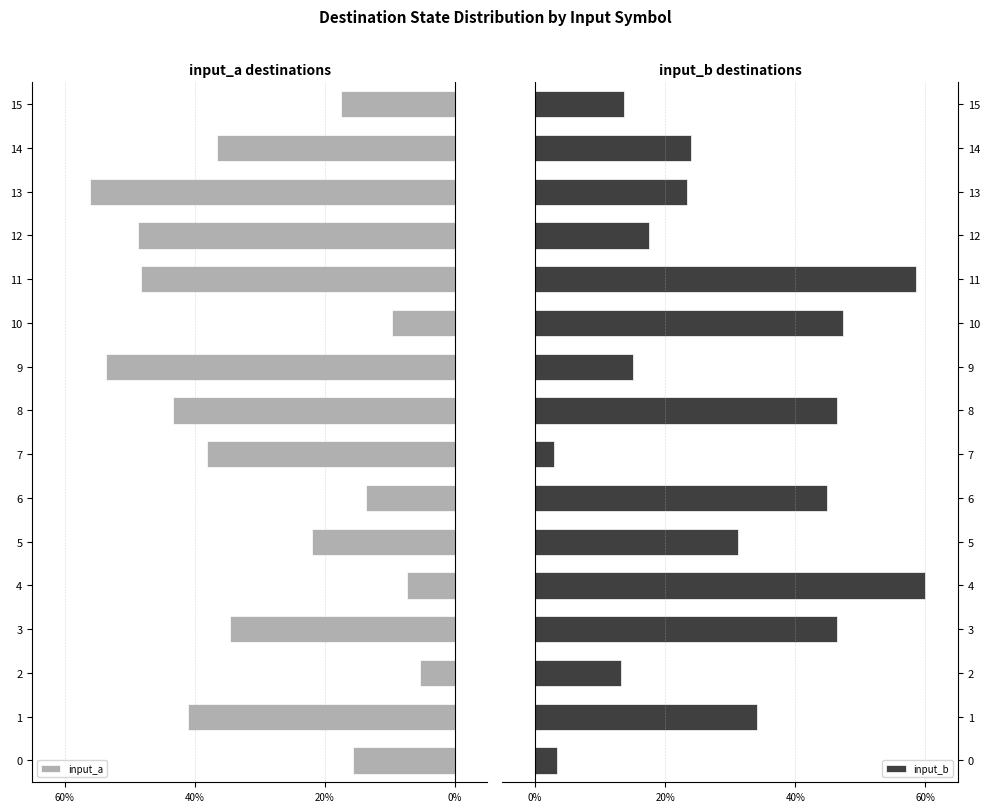

How many values in the input_a series exceed -34?

7